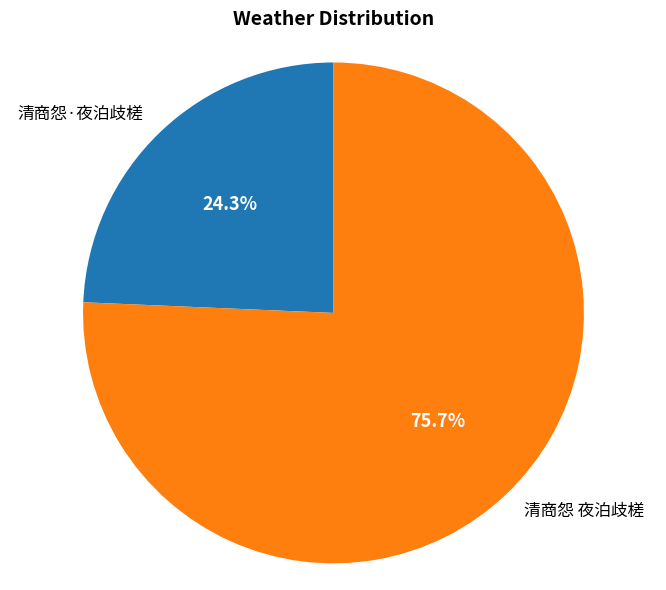

To the nearest percent, what is the combined percentage of 清商怨 夜泊歧槎 and 清商怨·夜泊歧槎?

100%